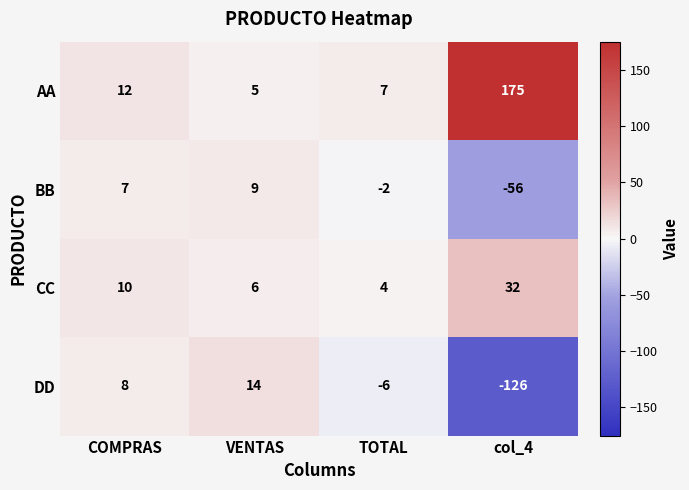

At which category is the sum across all series the highest?

COMPRAS